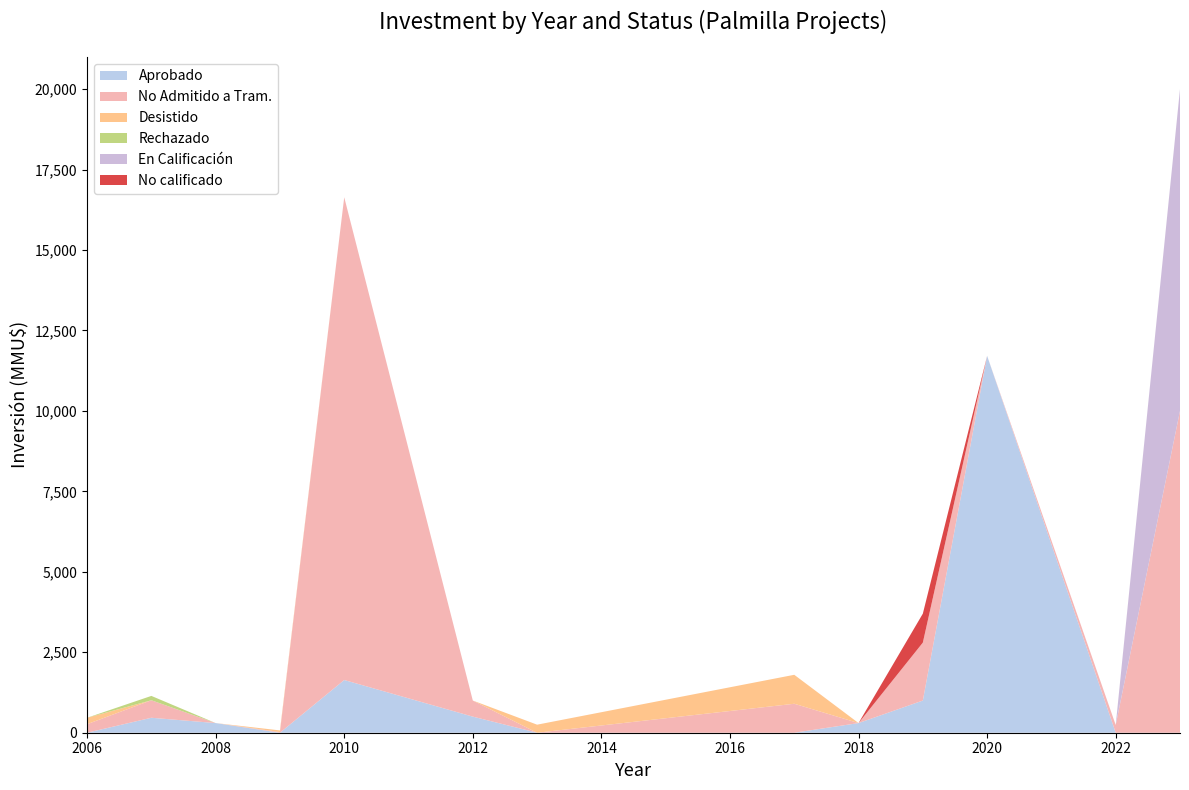

Is it true that Aprobado equals 0 at 2006?

True